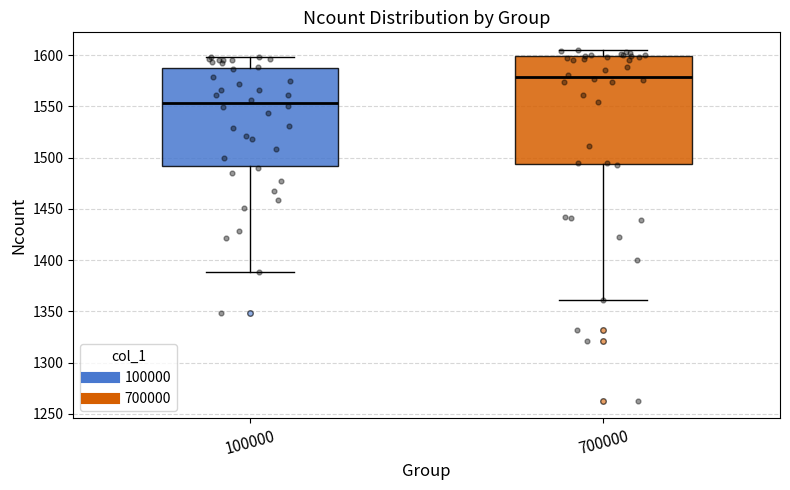

Reading left to right, read every box against the y-axis: the position of its median line, the range the box covers, and the ends of its whiskers. The values are not printed on the chart, so give them approximately, as read against the axis.

100000: median 1555, box 1490 to 1590, whiskers 1390 to 1600
700000: median 1580, box 1495 to 1600, whiskers 1360 to 1605